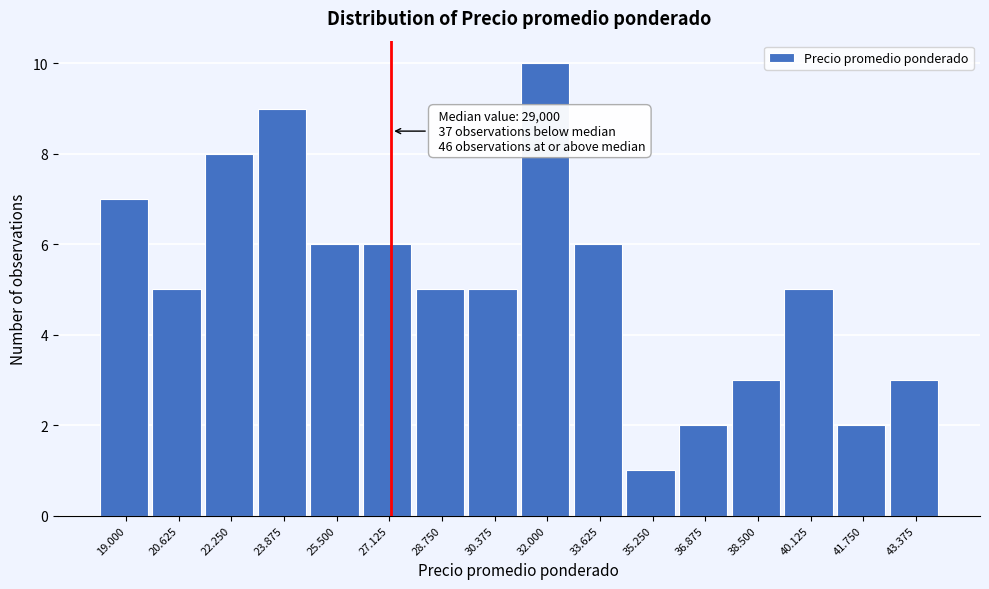

Reading right to left, transcribe all the data shown in this chart.

3	2	5	3	2	1	6	10	5	5	6	6	9	8	5	7